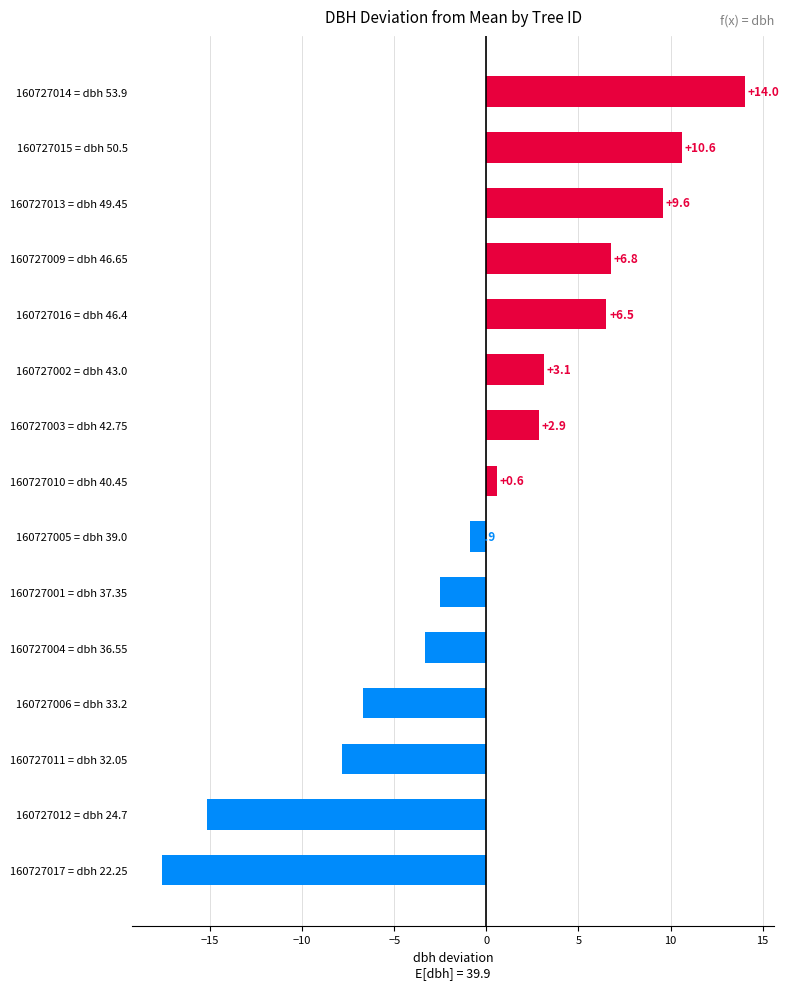

List the labels in order of value, smallest first.

160727017 = dbh 22.25, 160727012 = dbh 24.7, 160727011 = dbh 32.05, 160727006 = dbh 33.2, 160727004 = dbh 36.55, 160727001 = dbh 37.35, 160727005 = dbh 39.0, 160727010 = dbh 40.45, 160727003 = dbh 42.75, 160727002 = dbh 43.0, 160727016 = dbh 46.4, 160727009 = dbh 46.65, 160727013 = dbh 49.45, 160727015 = dbh 50.5, 160727014 = dbh 53.9